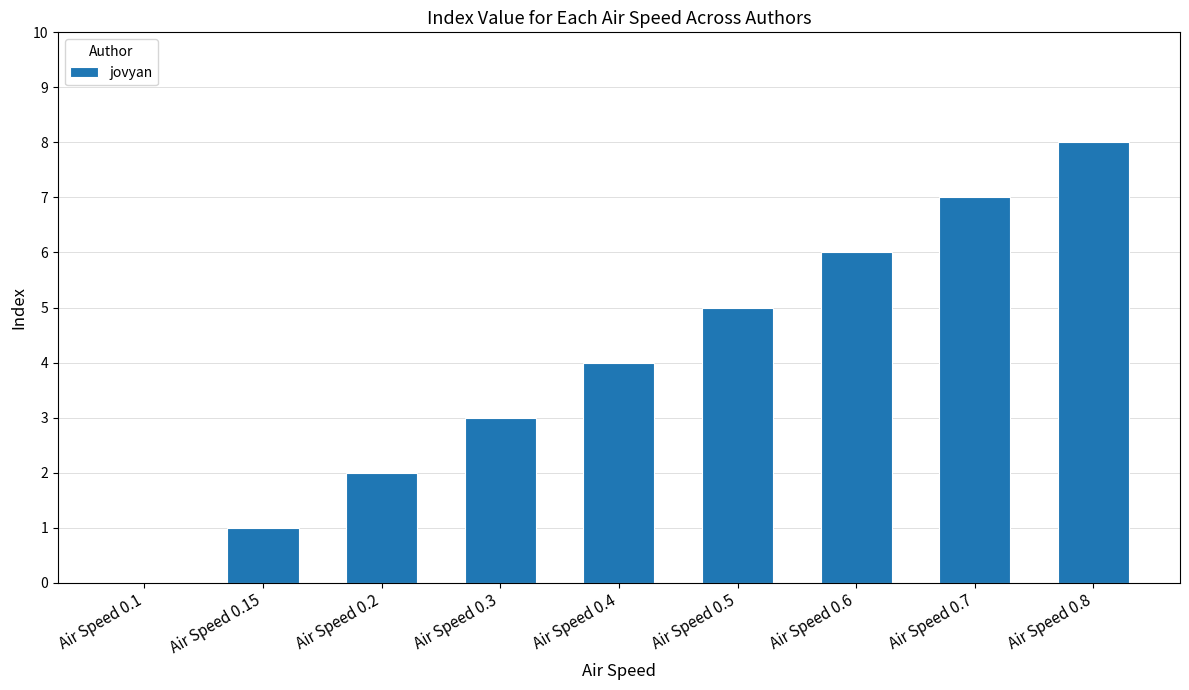

Which category has the highest value across all series?

Air Speed 0.8